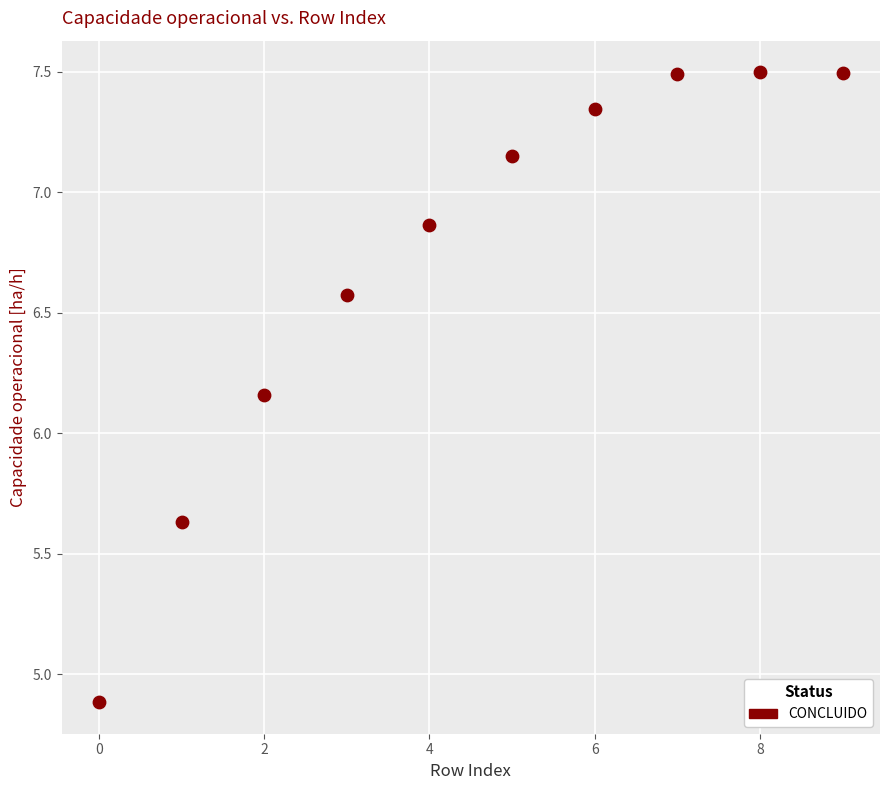

What is the average Y value?

6.7